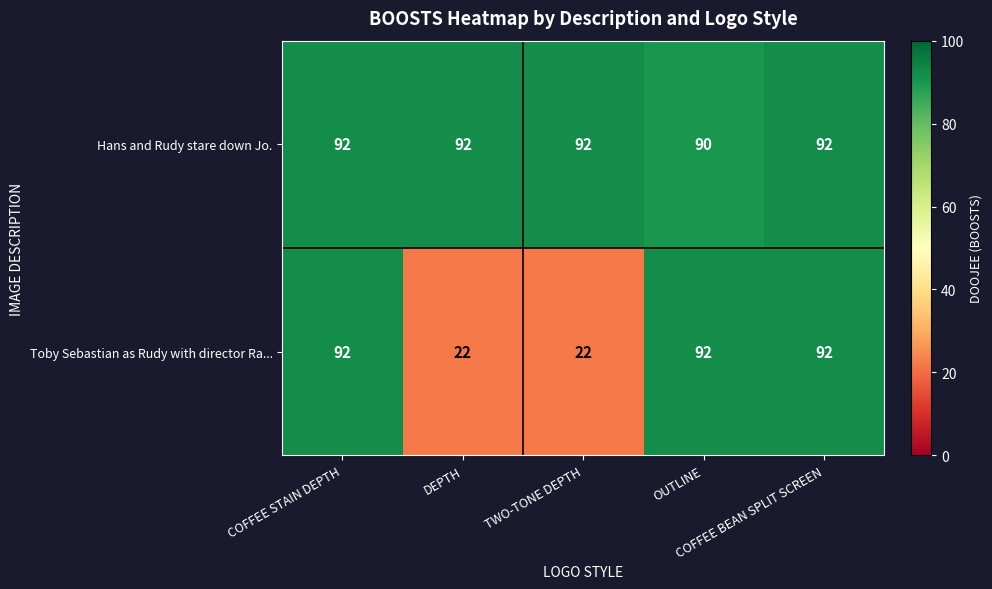

Which series has the largest total across all categories?

Hans and Rudy stare down Jo.